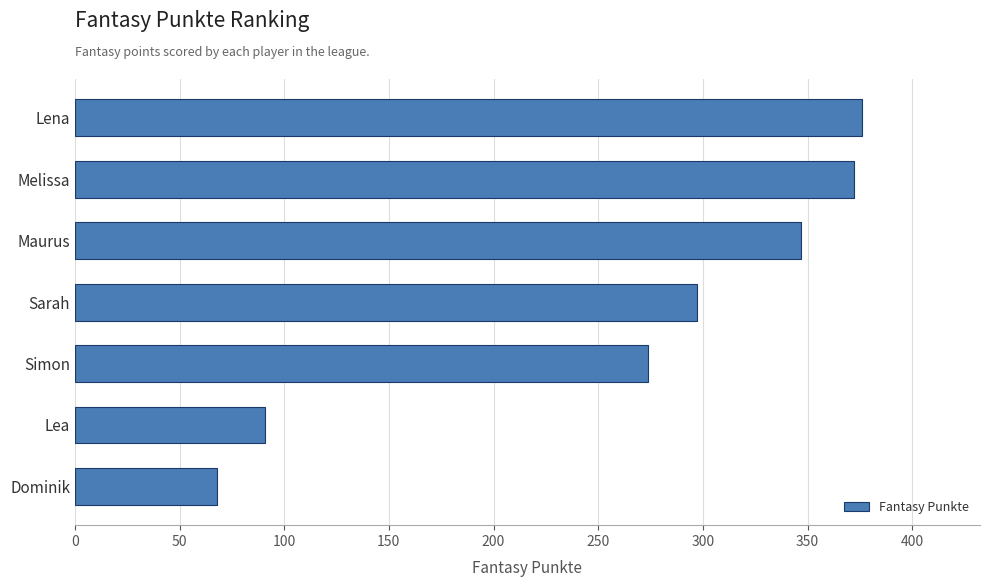

What is the ratio of the value at Sarah to the value at Maurus?

0.9